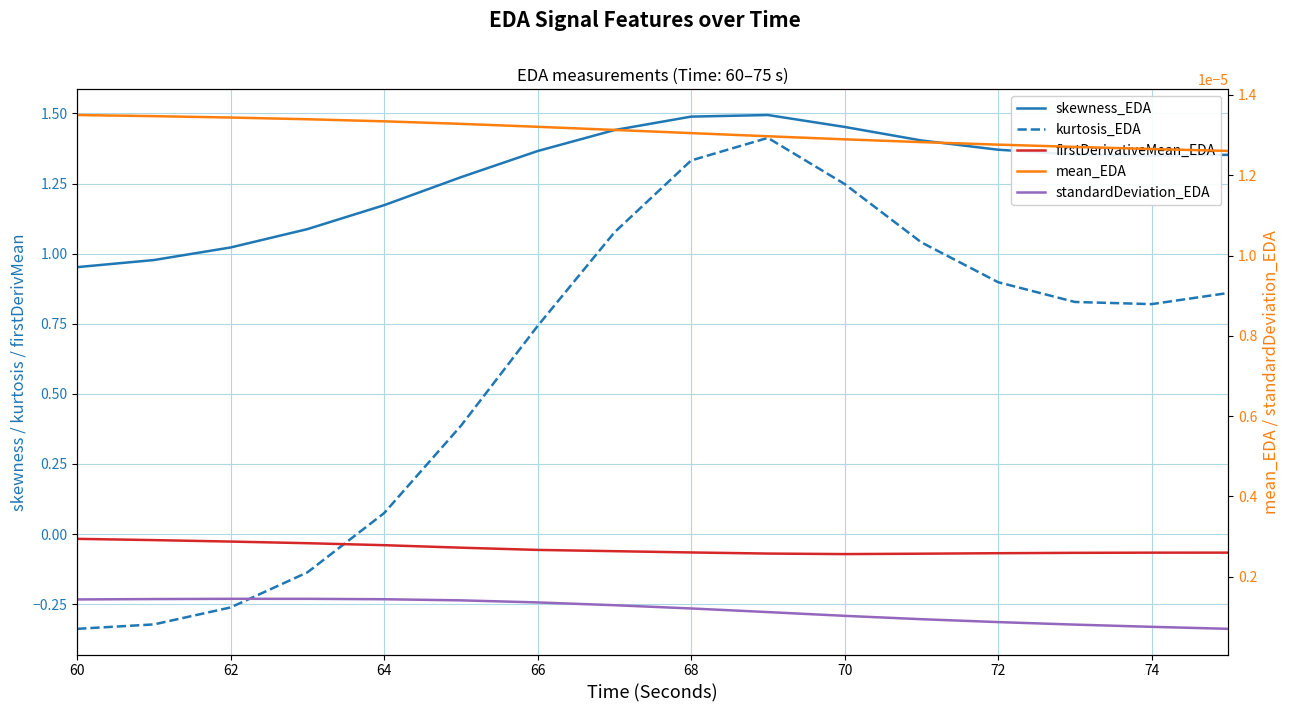

Reading right to left, transcribe all the data shown in this chart.

skewness_EDA: 1.4	1.3	1.4	1.4	1.4	1.5	1.5	1.5	1.4	1.4	1.3	1.2	1.1	1.0	1.0	1.0
kurtosis_EDA: 0.9	0.8	0.8	0.9	1.0	1.2	1.4	1.3	1.1	0.7	0.4	0.1	-0.1	-0.3	-0.3	-0.3
firstDerivativeMean_EDA: -0.1	-0.1	-0.1	-0.1	-0.1	-0.1	-0.1	-0.1	-0.1	-0.1	-0.0	-0.0	-0.0	-0.0	-0.0	-0.0
mean_EDA: 0.0	0.0	0.0	0.0	0.0	0.0	0.0	0.0	0.0	0.0	0.0	0.0	0.0	0.0	0.0	0.0
standardDeviation_EDA: 0.0	0.0	0.0	0.0	0.0	0.0	0.0	0.0	0.0	0.0	0.0	0.0	0.0	0.0	0.0	0.0